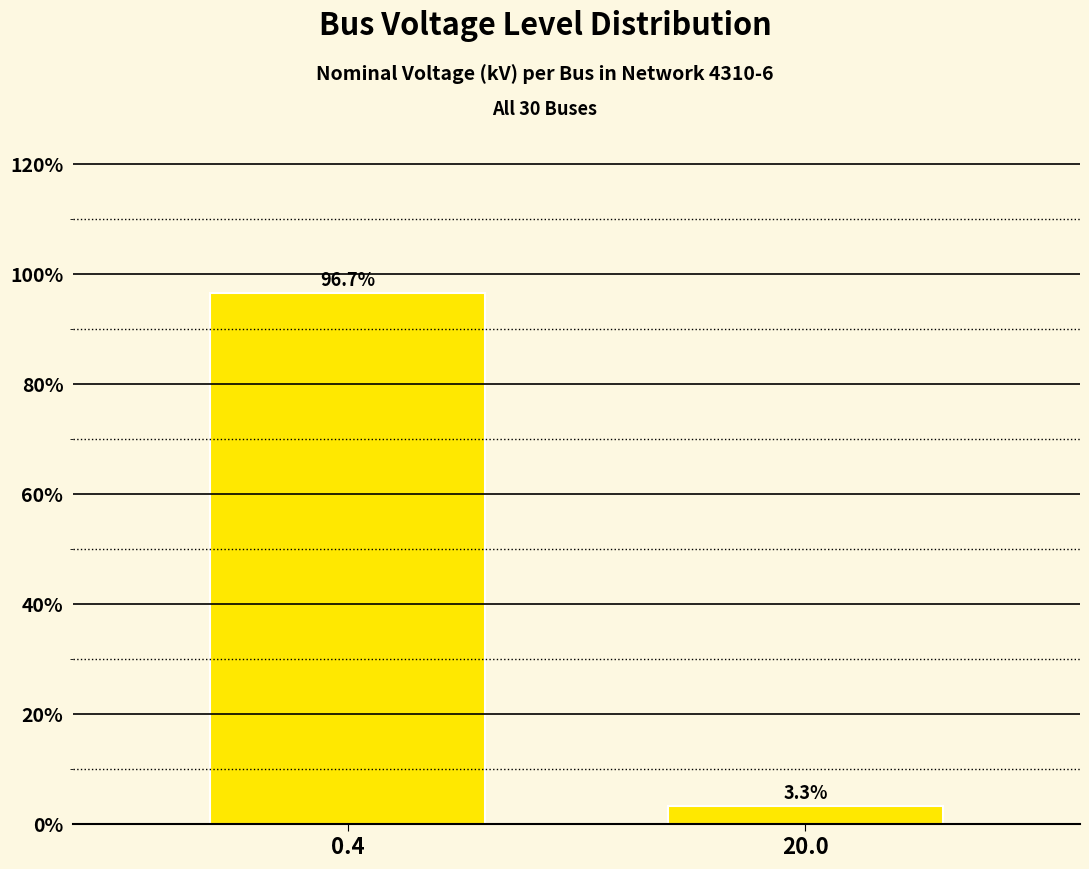

How many distinct data groups are displayed?

1